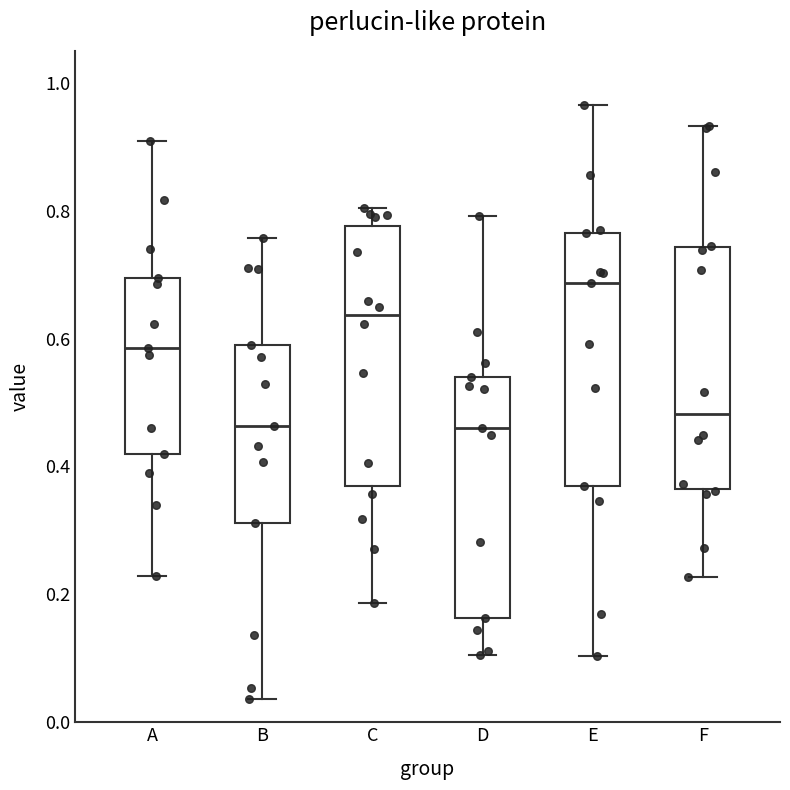

Where does the lower whisker of the box for A end on the y-axis? The values are not printed on the chart, so give them approximately, as read against the axis.

0.22